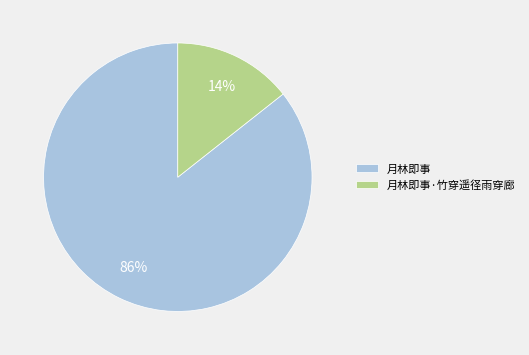

To the nearest percent, what portion does 月林即事 represent?

86%